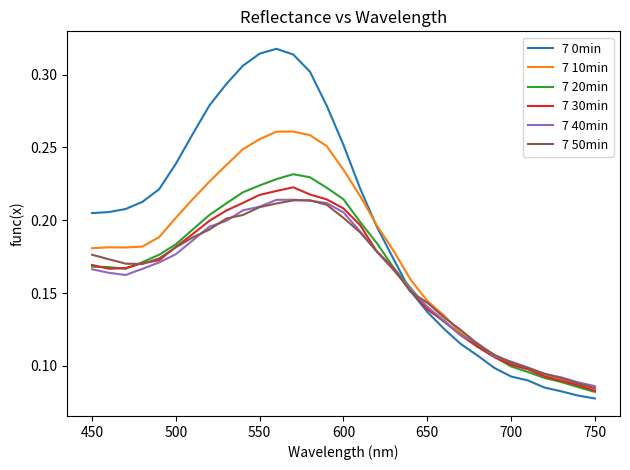

What are all the series names shown in the legend?

7 0min, 7 10min, 7 20min, 7 30min, 7 40min, 7 50min